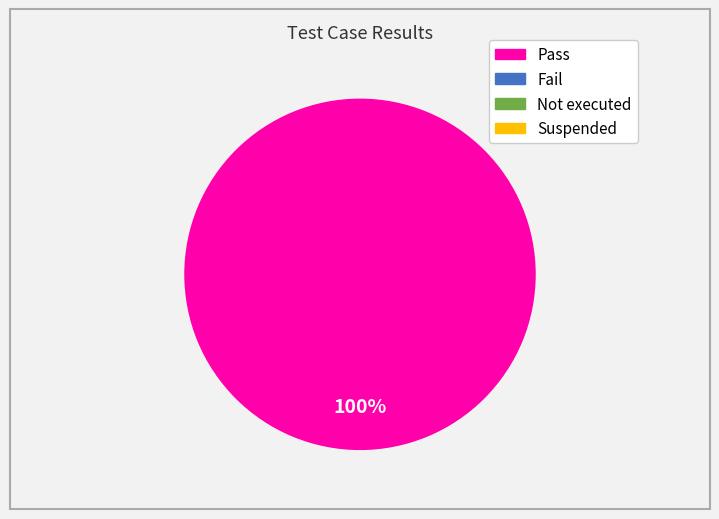

Does any single category account for the majority?

Yes